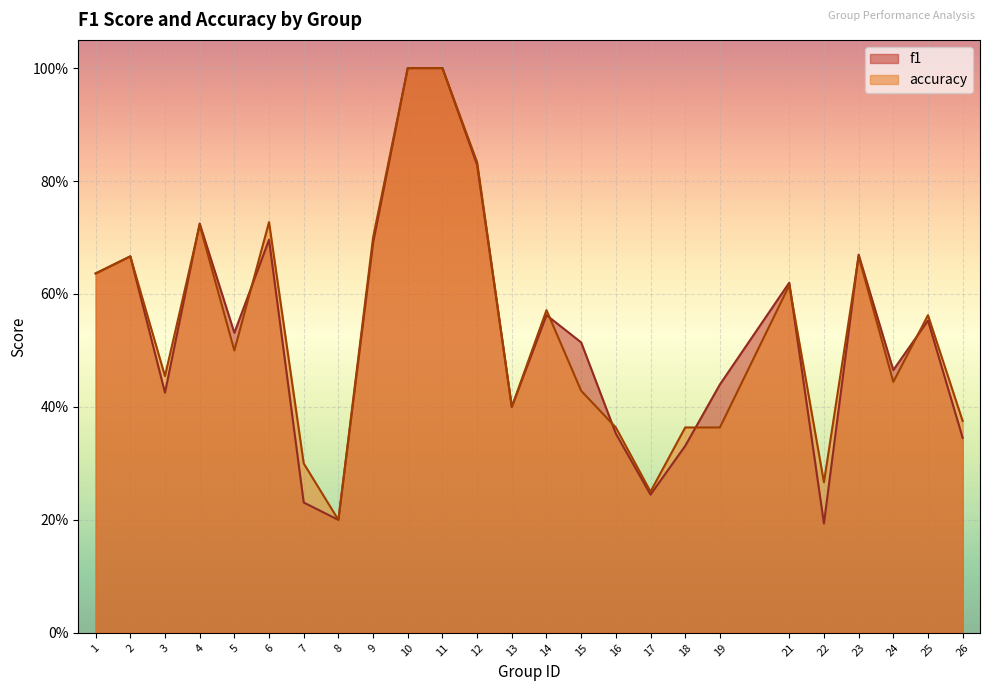

How many series are shown in this chart?

2